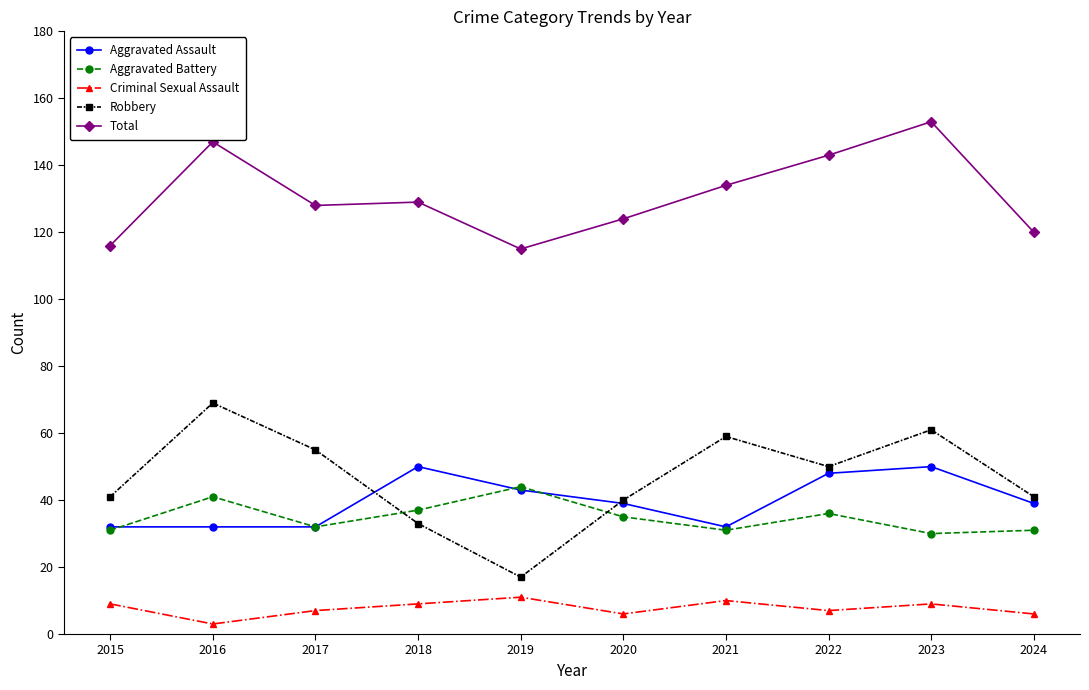

How many values in the Criminal Sexual Assault series are below 9?

5